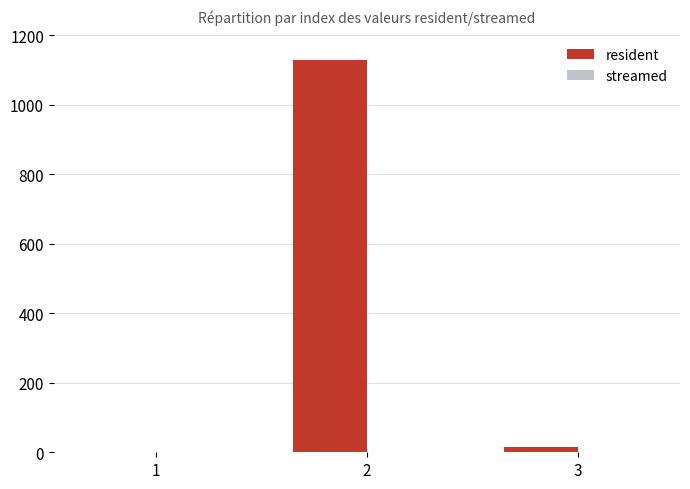

Is it true that the value at 2 is 1933?

False